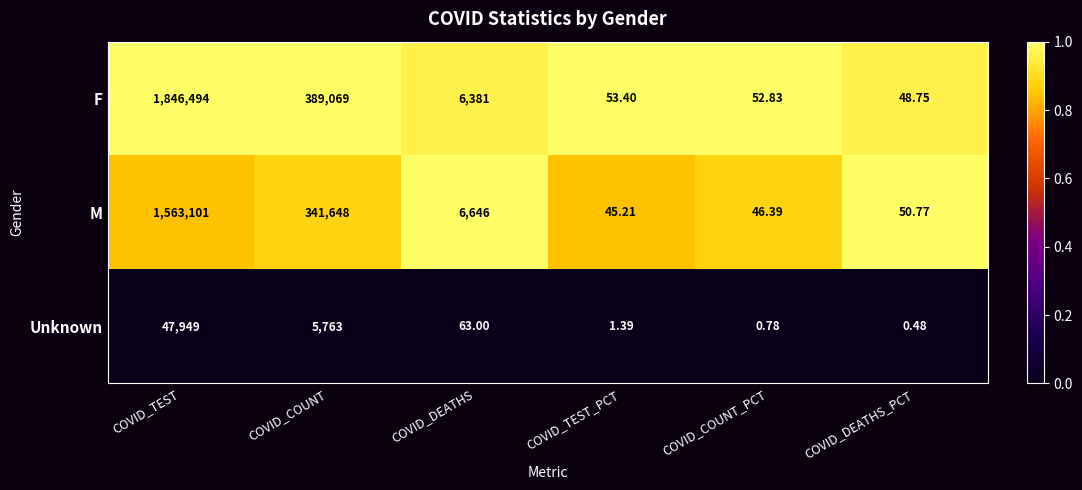

Which series has the largest total across all categories?

F